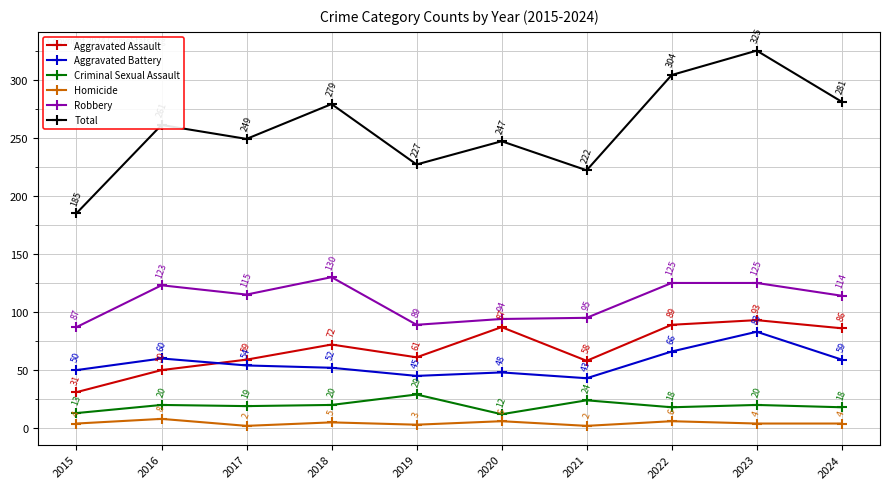

Reading right to left, list all the values displayed in this chart.

Aggravated Assault: 86	93	89	58	87	61	72	59	50	31
Aggravated Battery: 59	83	66	43	48	45	52	54	60	50
Criminal Sexual Assault: 18	20	18	24	12	29	20	19	20	13
Homicide: 4	4	6	2	6	3	5	2	8	4
Robbery: 114	125	125	95	94	89	130	115	123	87
Total: 281	325	304	222	247	227	279	249	261	185